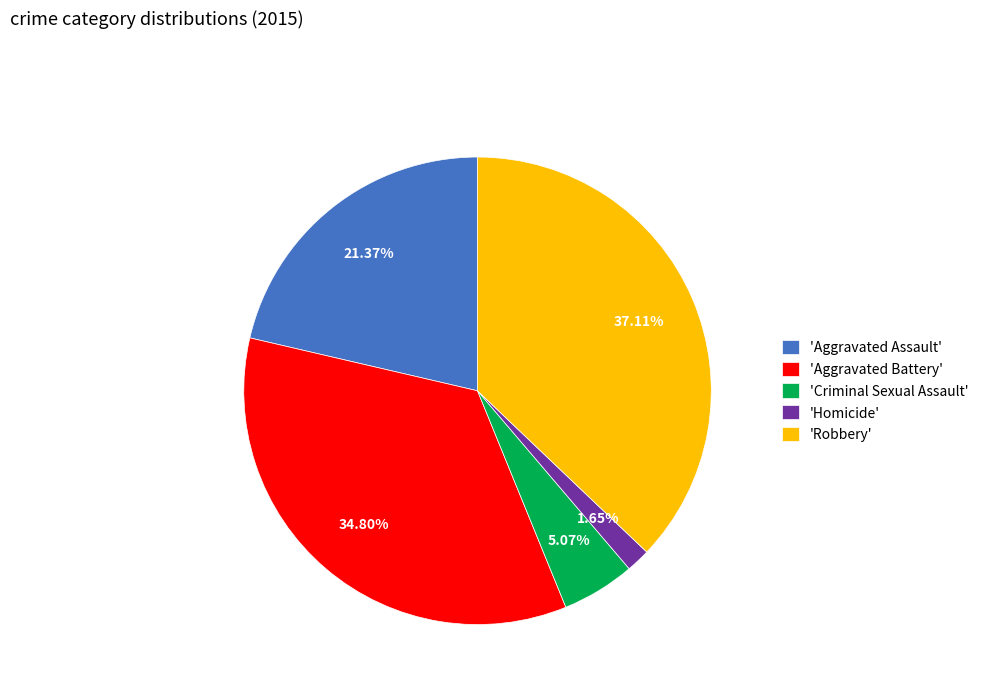

How many slices are in this pie chart?

5